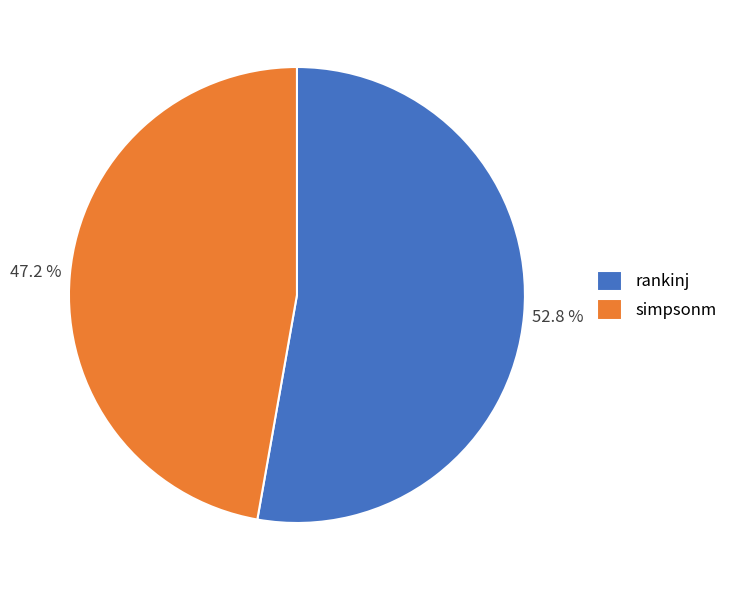

Rank the categories by value from highest to lowest.

rankinj, simpsonm